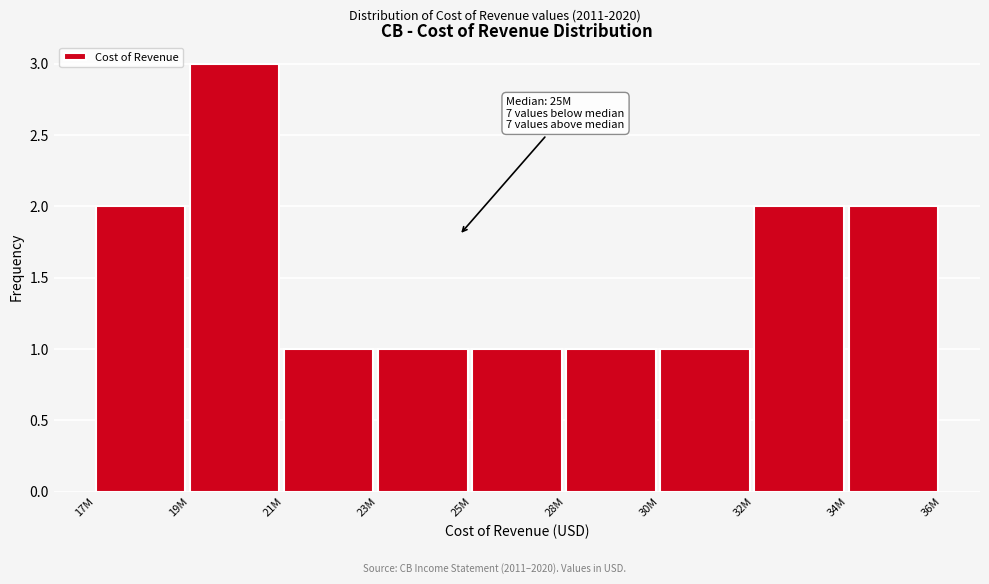

Reading left to right, what are all the values shown in this chart?

2	3	1	1	1	1	1	2	2